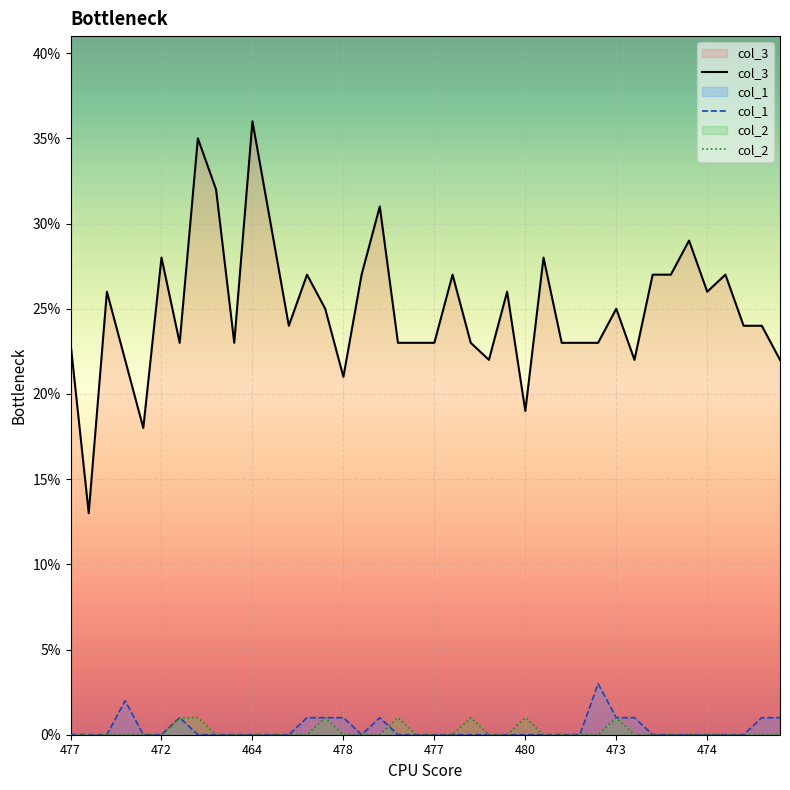

True or false: col_3 and col_2 intersect in this chart.

False